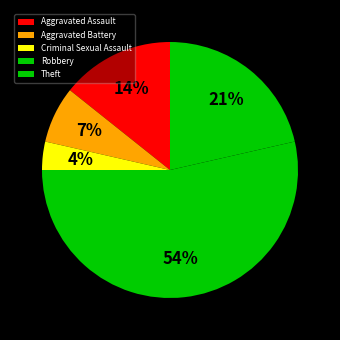

Which category has the smallest portion of the pie?

Criminal Sexual Assault